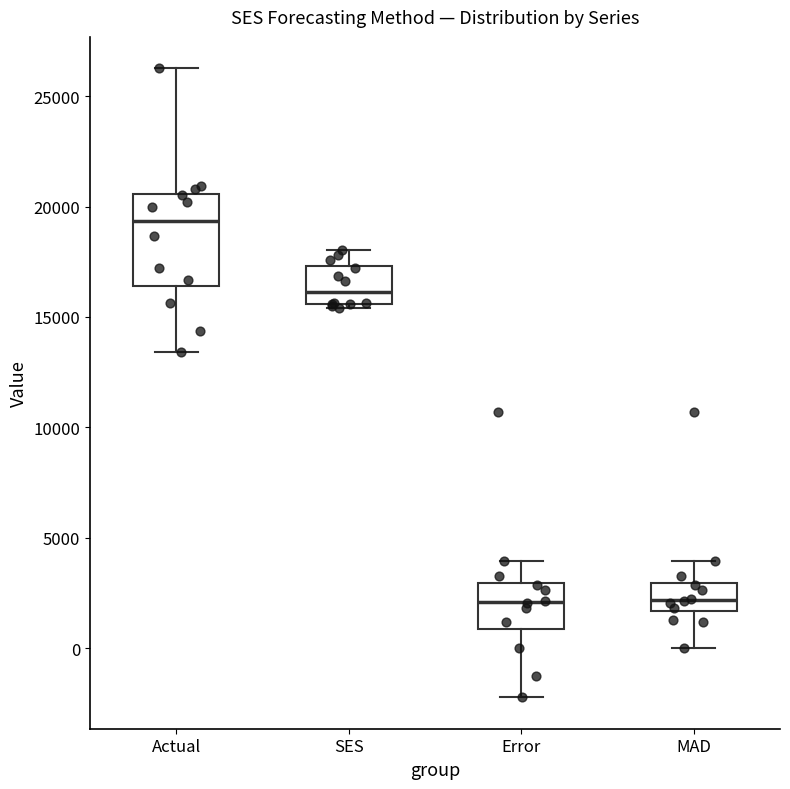

Reading left to right, transcribe this box plot: for each box, give where its median line is, the range the box spans, and where its two whiskers end, as read against the y-axis. The values are not printed on the chart, so give them approximately, as read against the axis.

Actual: median 19500, box 16500 to 20500, whiskers 13500 to 26500
SES: median 16000, box 15500 to 17500, whiskers 15500 (just below the box's lower edge) to 18000
Error: median 2000, box 1000 to 3000, whiskers -2000 to 4000
MAD: median 2000, box 1500 to 3000, whiskers 0 to 4000